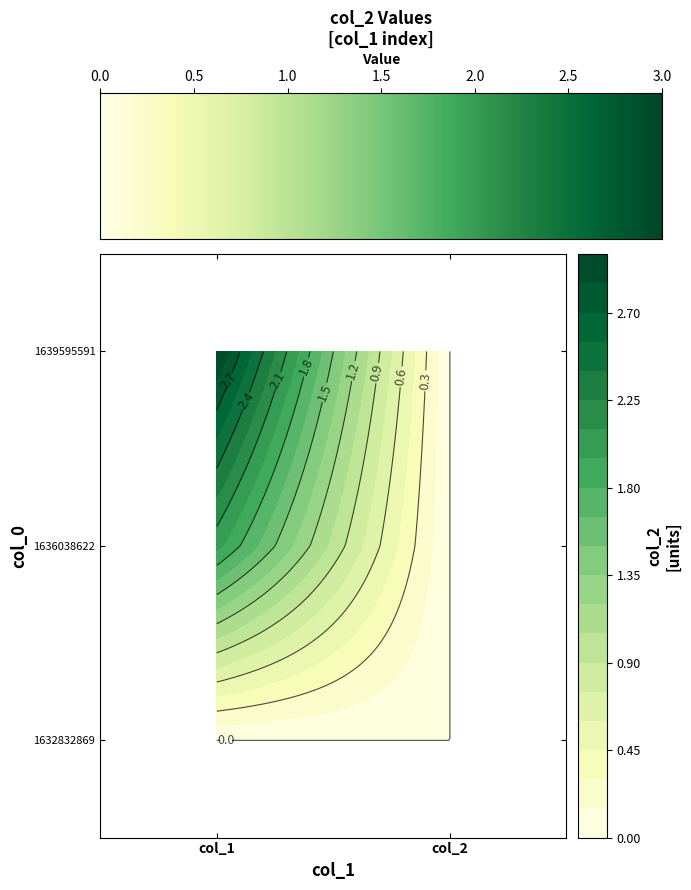

Which category has the highest value in the 1632832869 series?

col_1